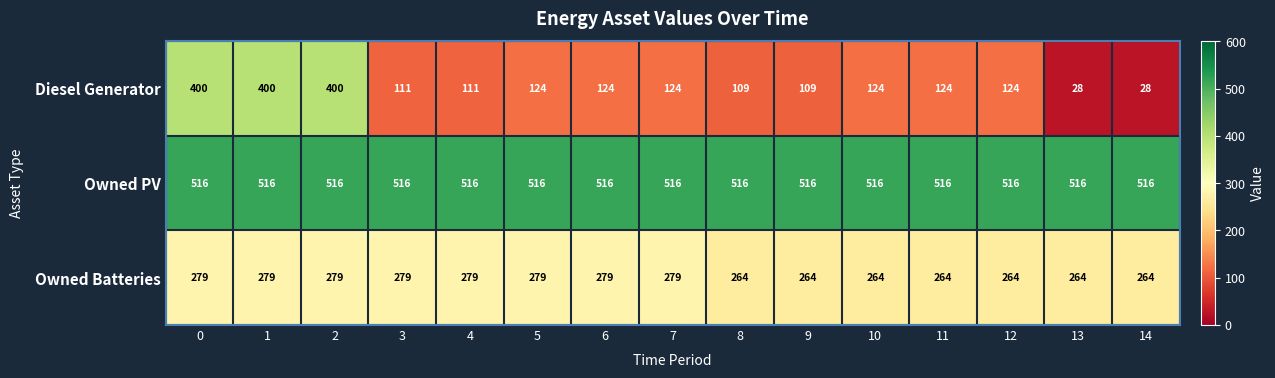

What is the difference between the maximum and second lowest values in the Diesel Generator series?

372